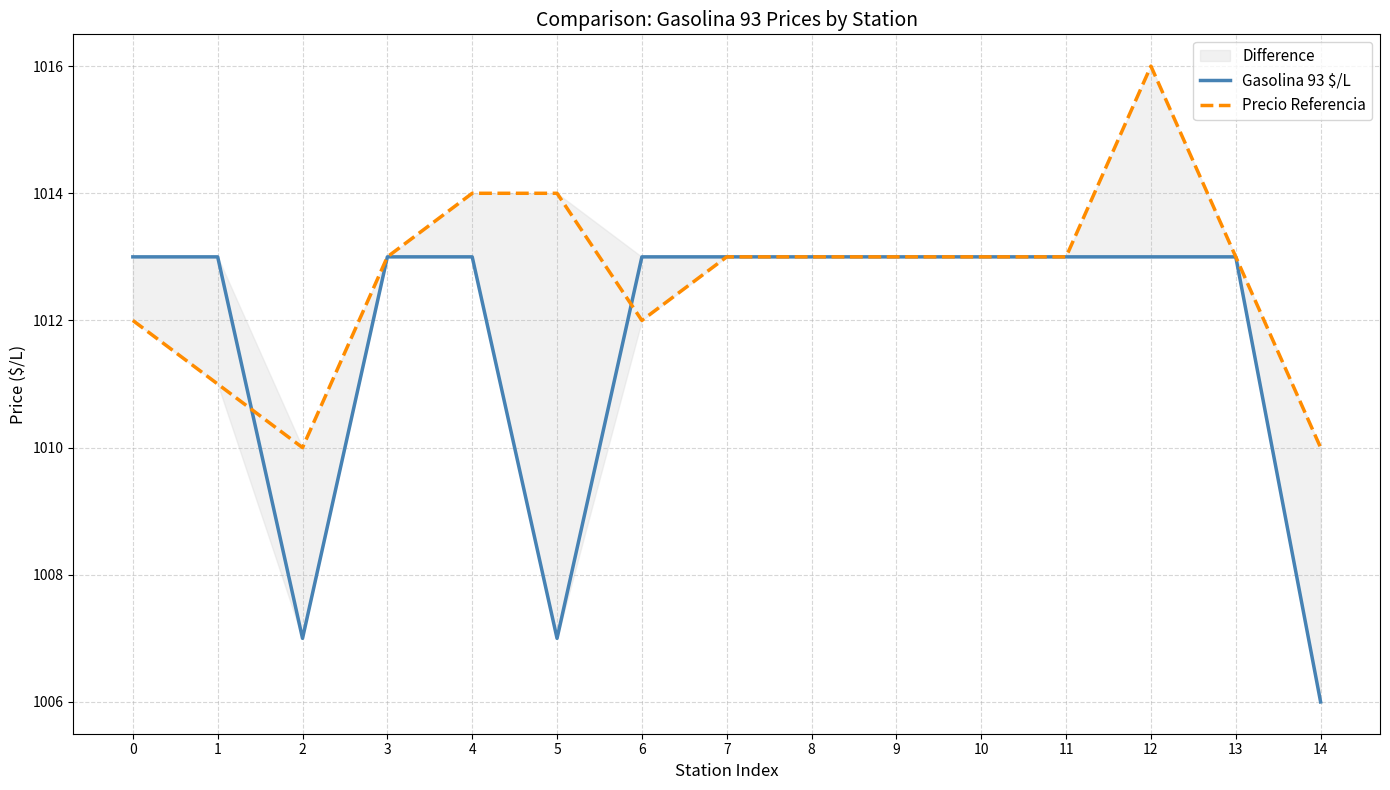

How many times do Gasolina 93 $/L and Precio Referencia cross each other?

2